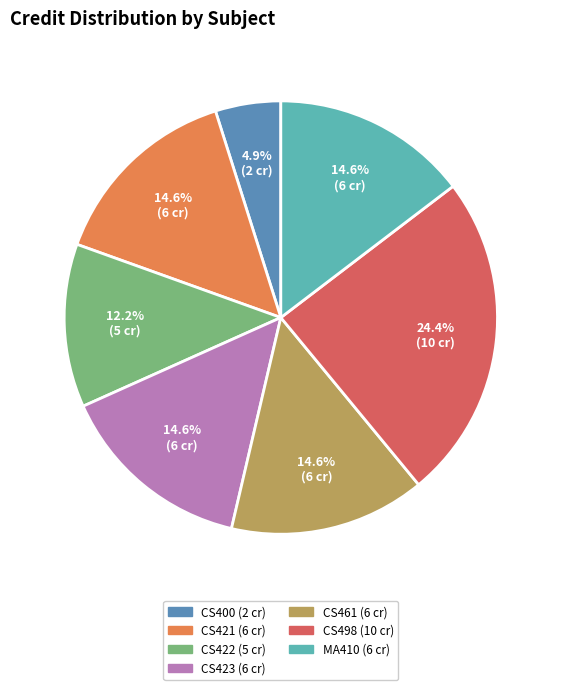

To the nearest percent, what is the difference between the largest and smallest slice percentages?

20%